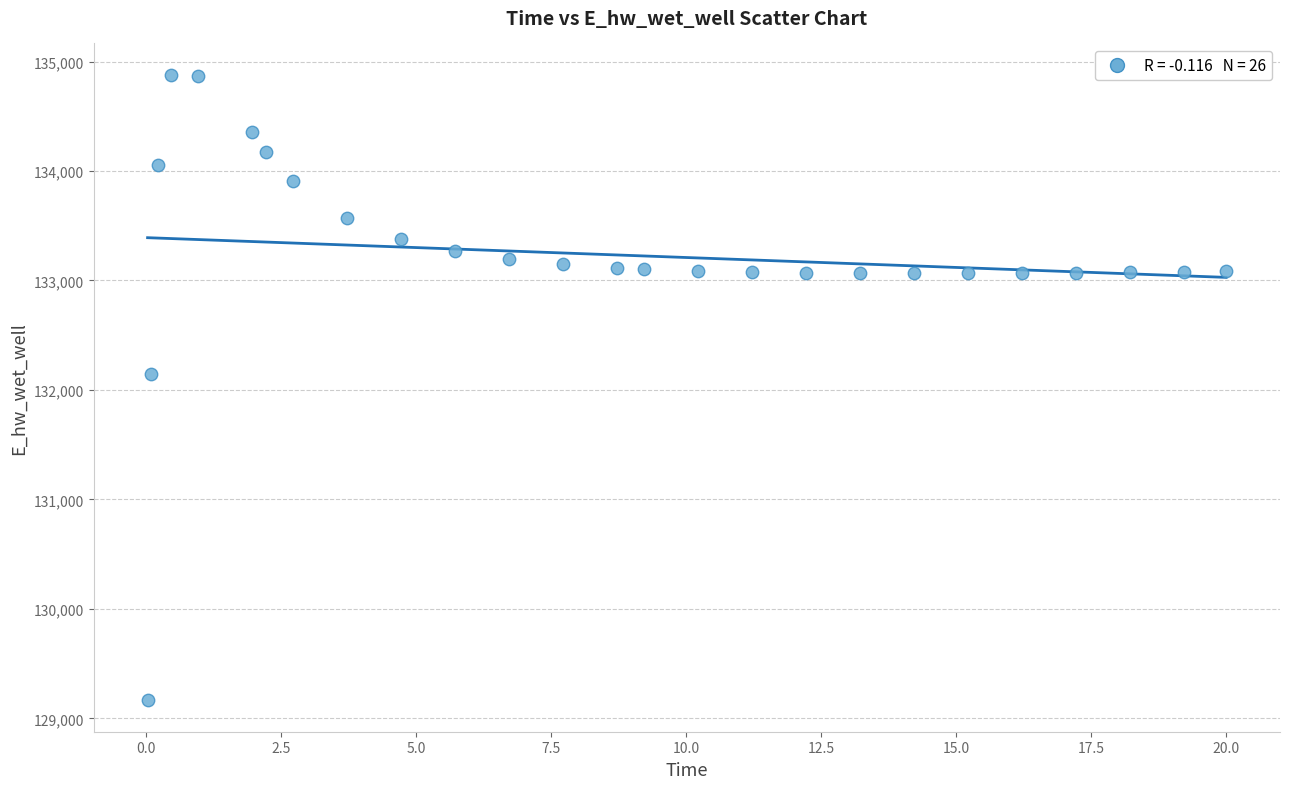

What is the range of X values (max minus min)?

20.0